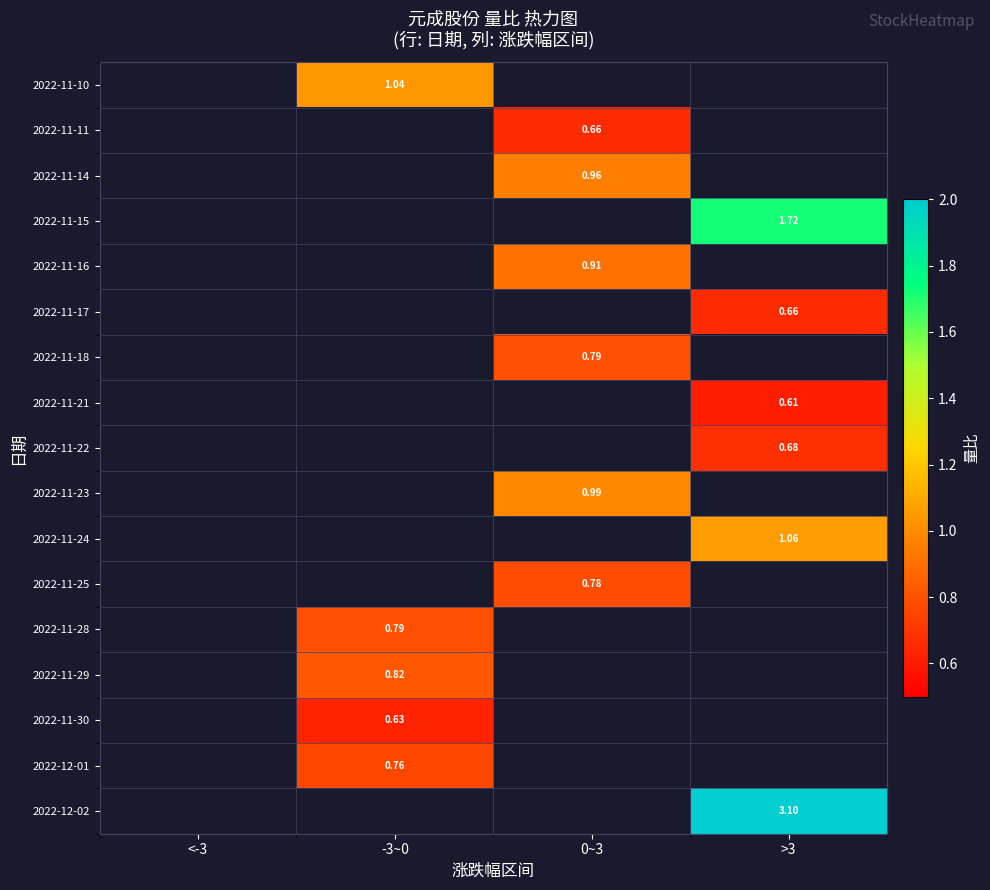

Is the value of 2022-11-25 at 0~3 greater than the value of 2022-11-22 at >3?

Yes